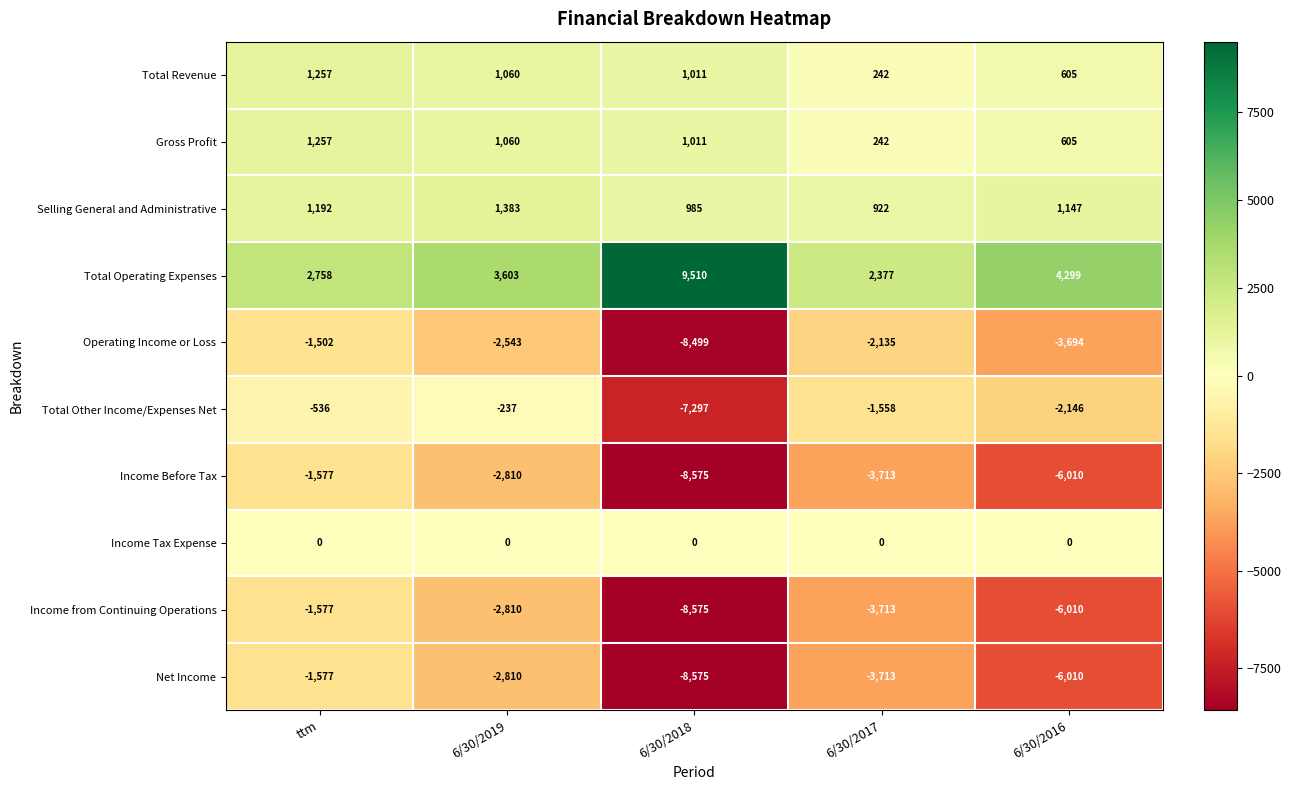

What is the difference between the maximum and second lowest values in the Income Before Tax series?

4433